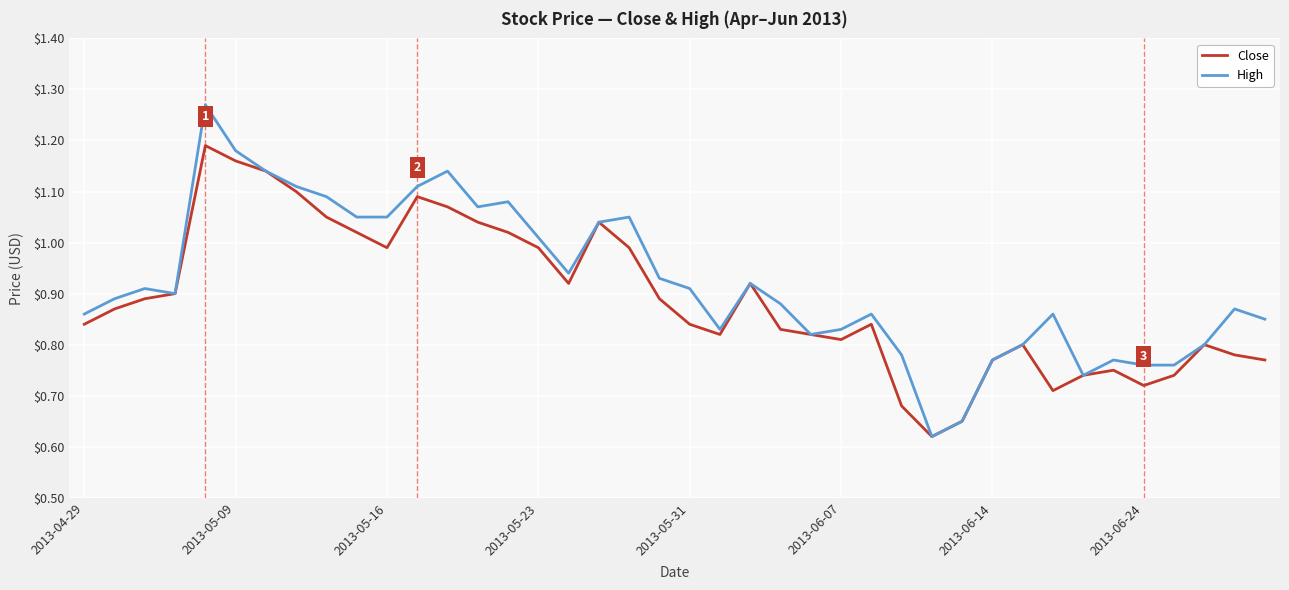

True or false: Close has more than 2 points higher than both neighbors.

True